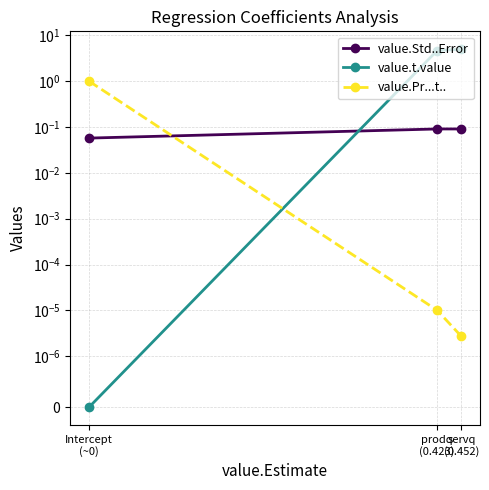

At which category is the sum across all series the highest?

servq
(0.452)